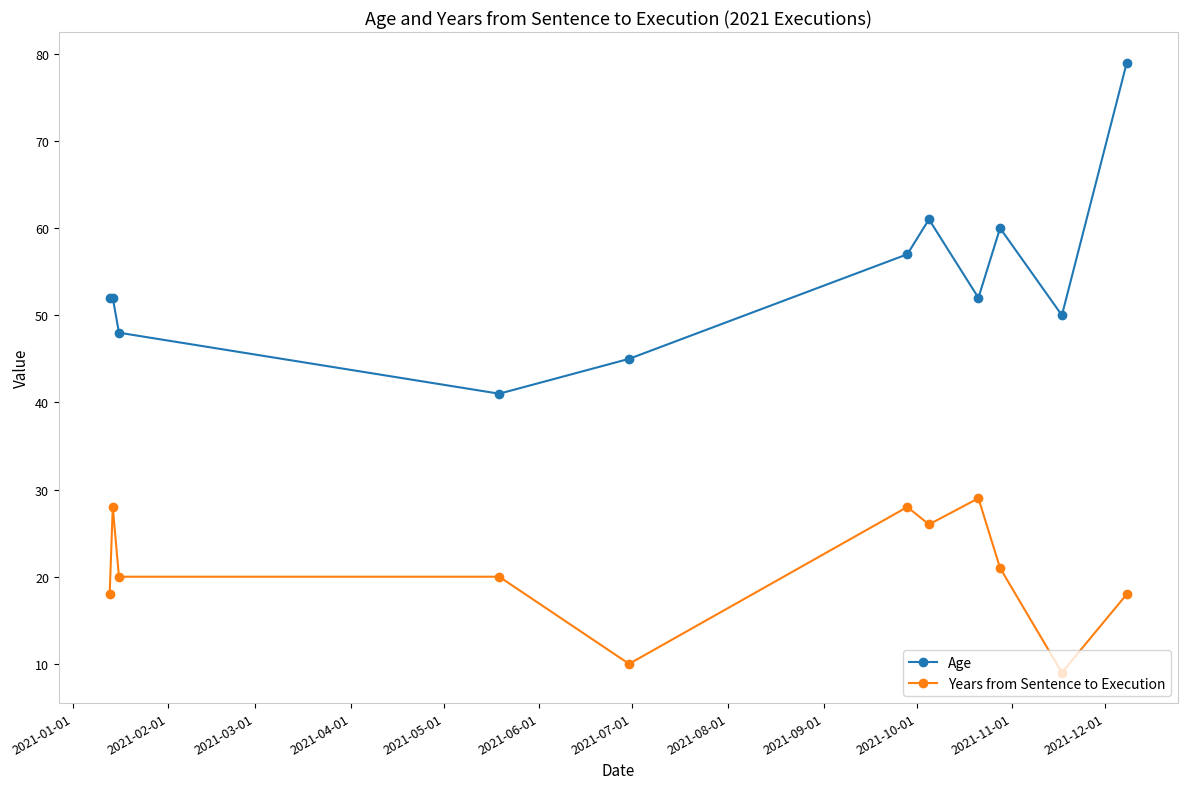

What is the minimum value for Years from Sentence to Execution?

9